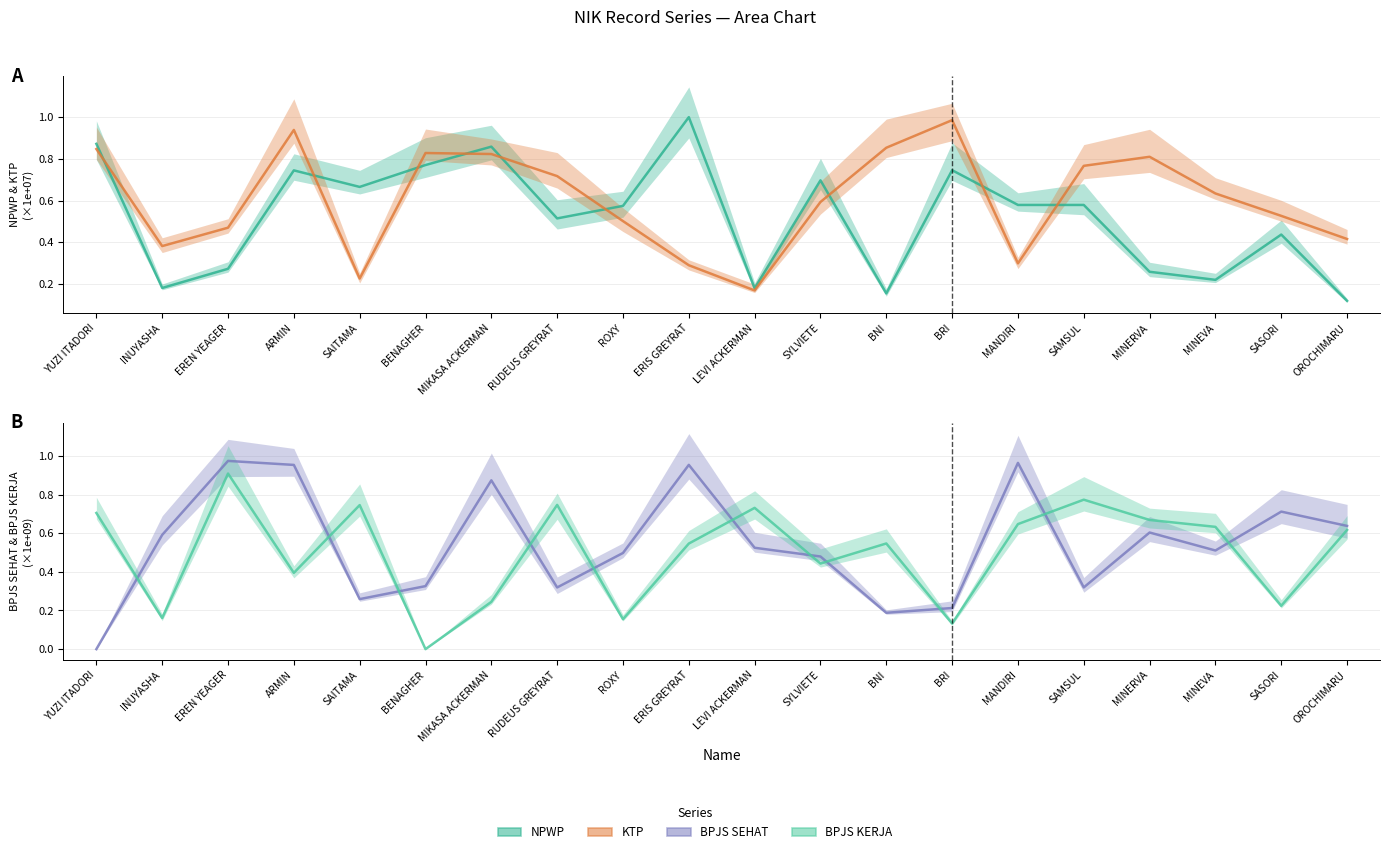

What is the label of the 5th point from the right?

SAMSUL